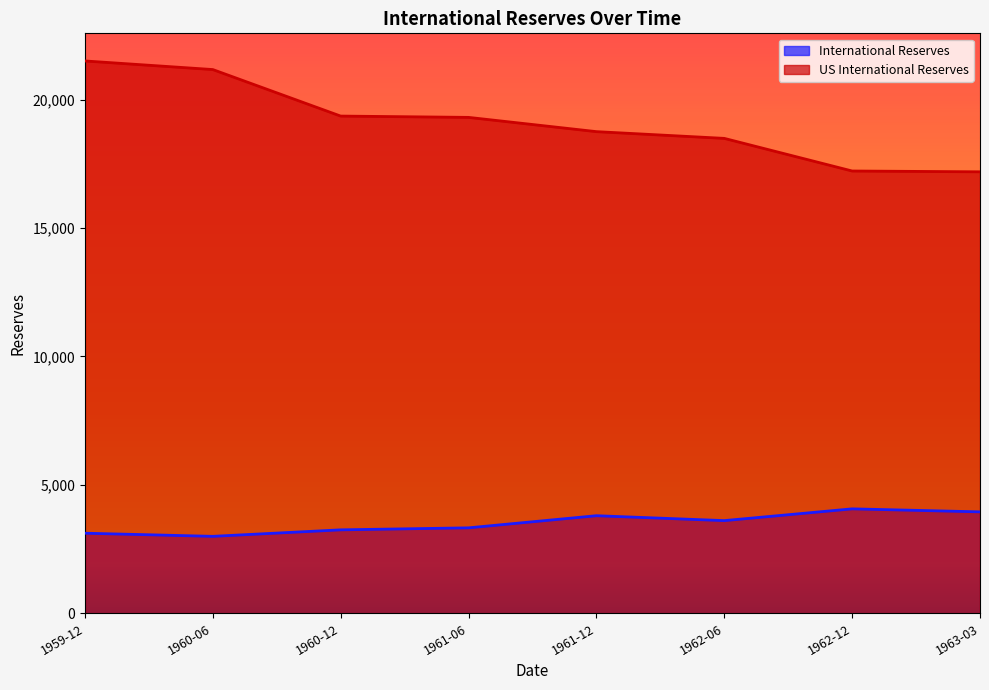

Which series has the largest range (max minus min)?

US International Reserves